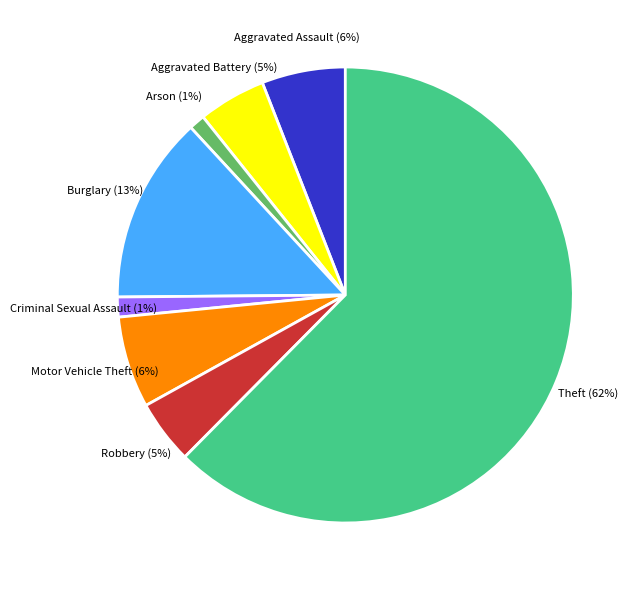

What is the largest slice in the pie chart?

Theft